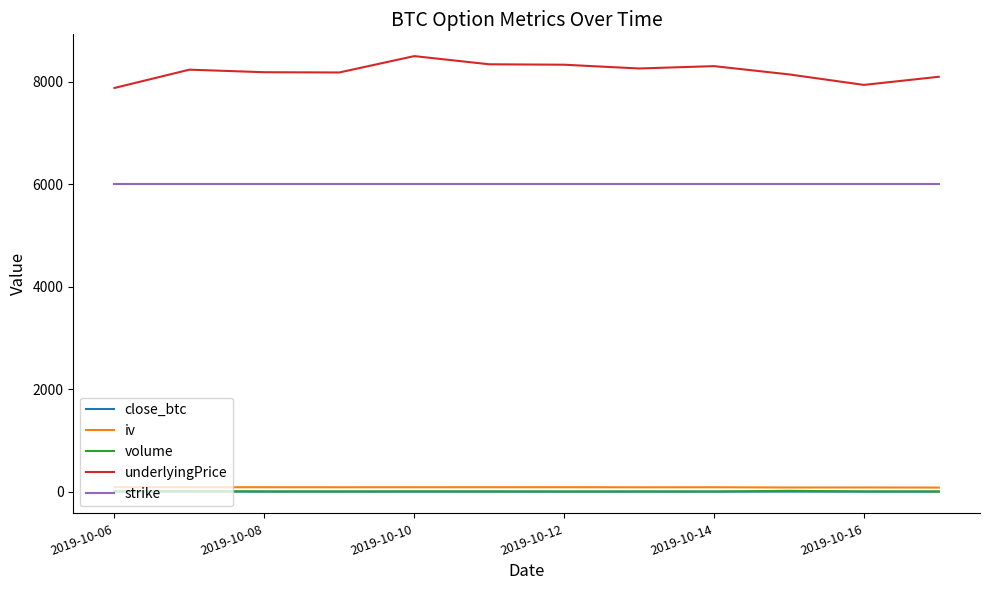

True or false: strike and iv intersect in this chart.

False